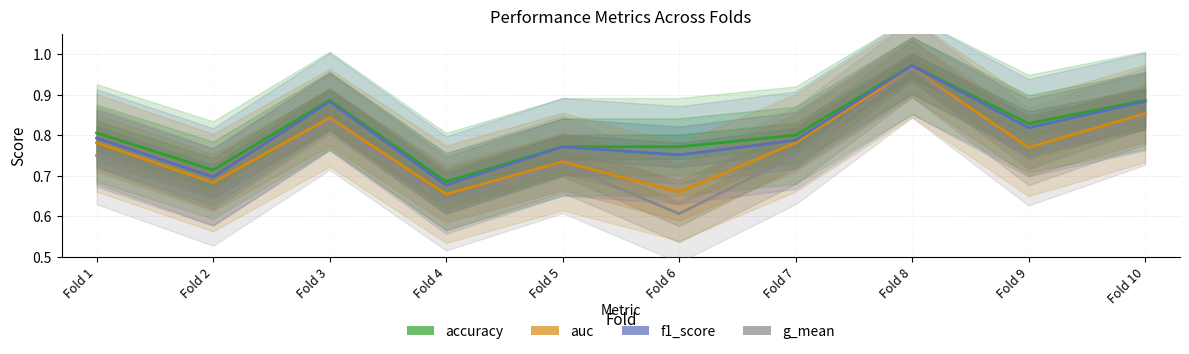

Read the auc value at Fold 10.

0.9